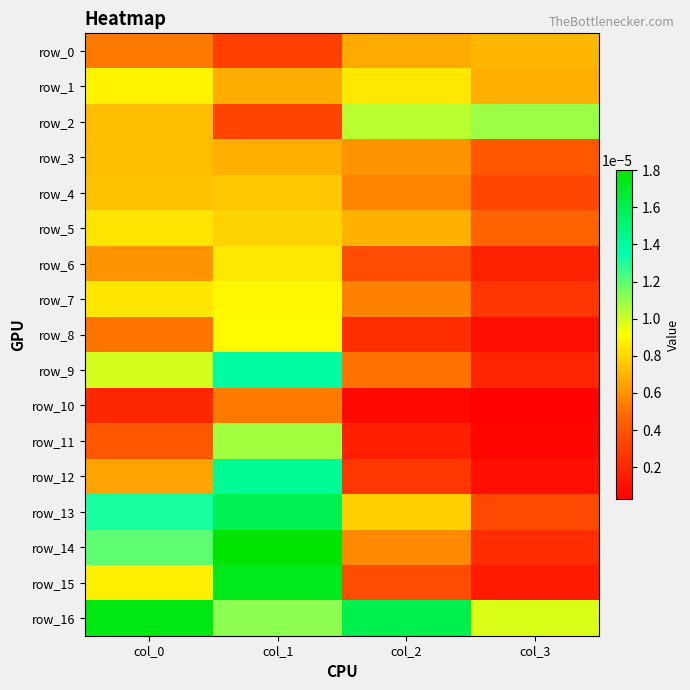

Count the number of data series in this chart.

17